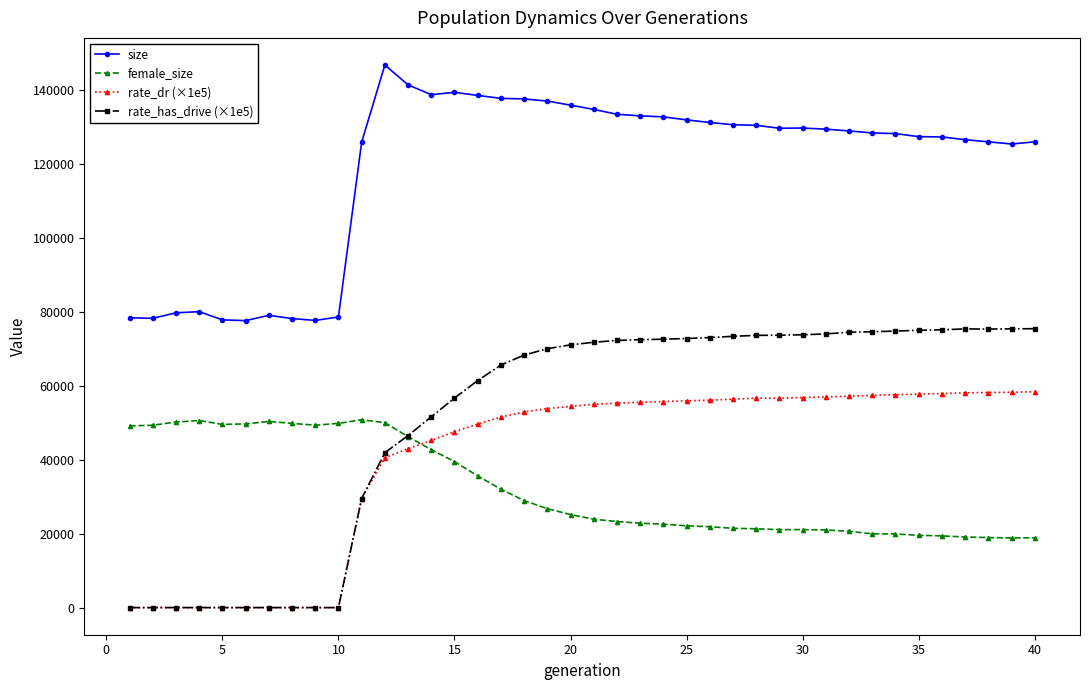

Which series has the largest total across all categories?

size